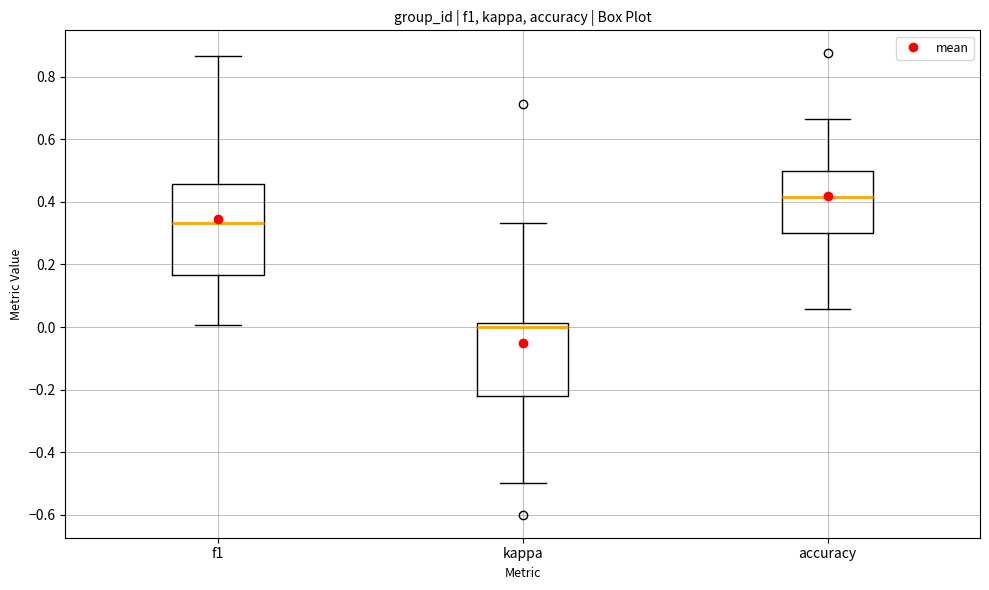

Which box's median line is the lowest?

kappa